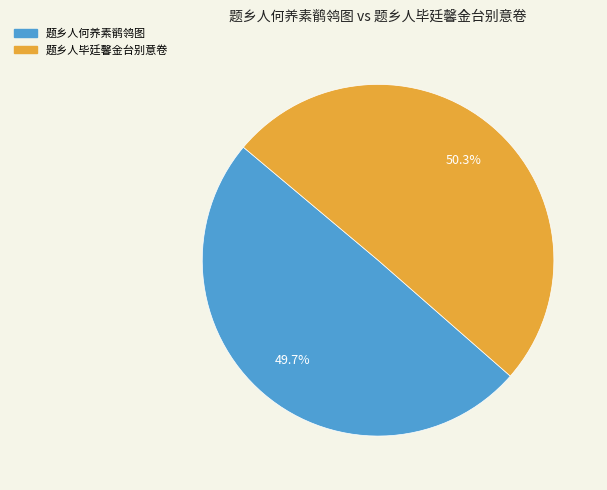

Rank the categories by value from lowest to highest.

题乡人何养素鹡鸰图, 题乡人毕廷馨金台别意卷